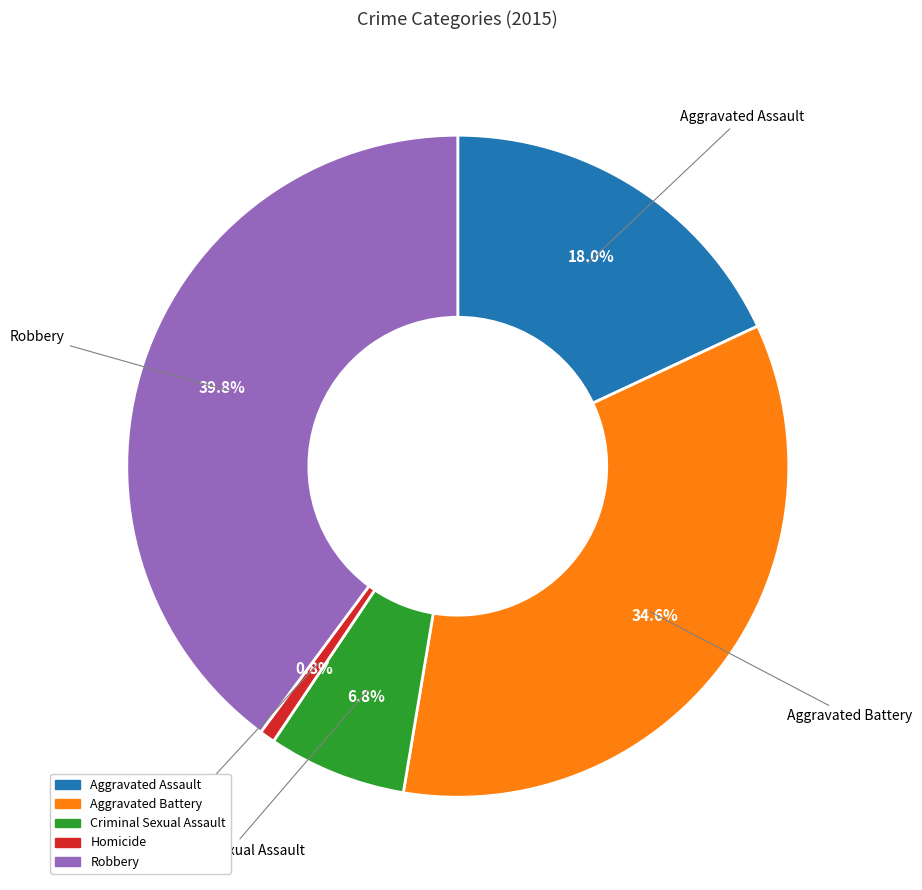

Which has a higher value, Aggravated Battery or Criminal Sexual Assault?

Aggravated Battery